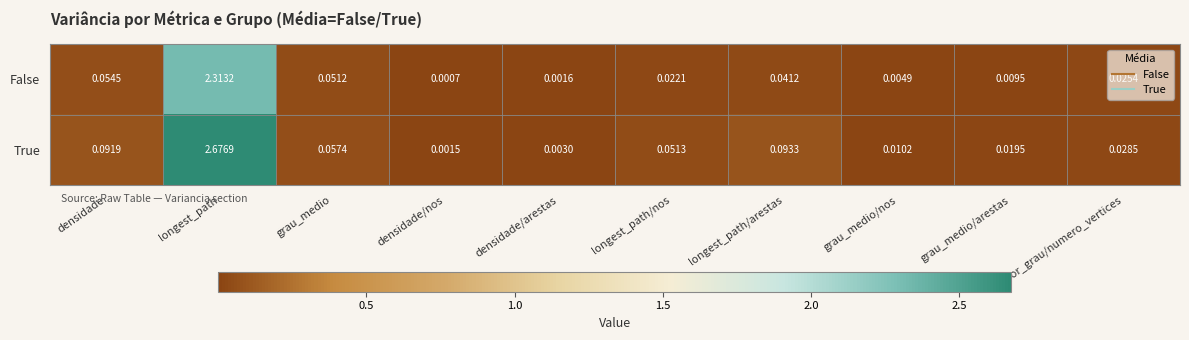

Where is True nearest to the value 1?

longest_path/arestas